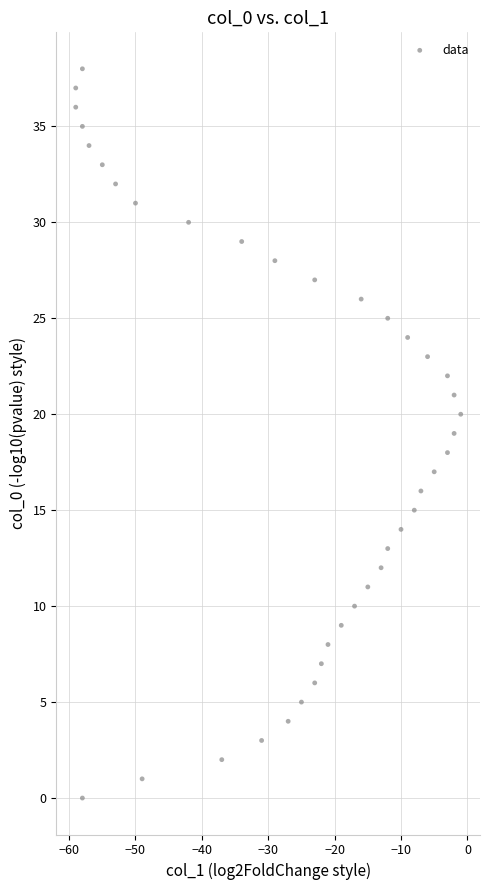

What is the range of Y values (max minus min)?

38